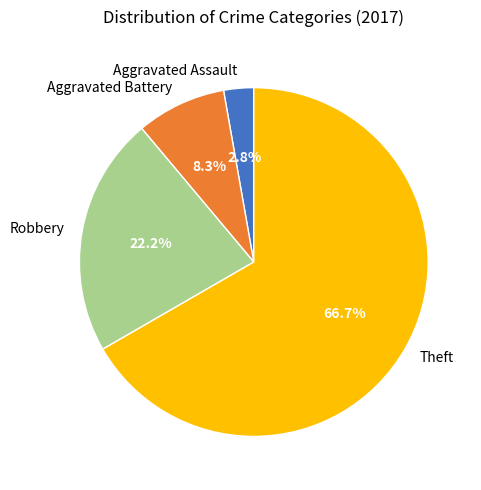

Which category accounts for the majority?

Theft